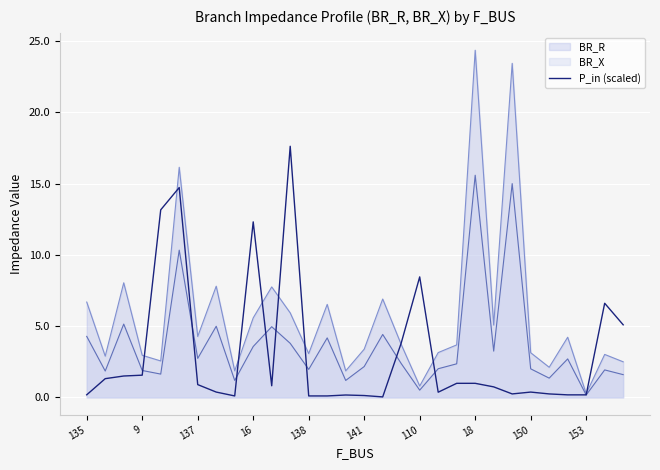

True or false: P_in (scaled) has a value of 2.4 at 9.

False